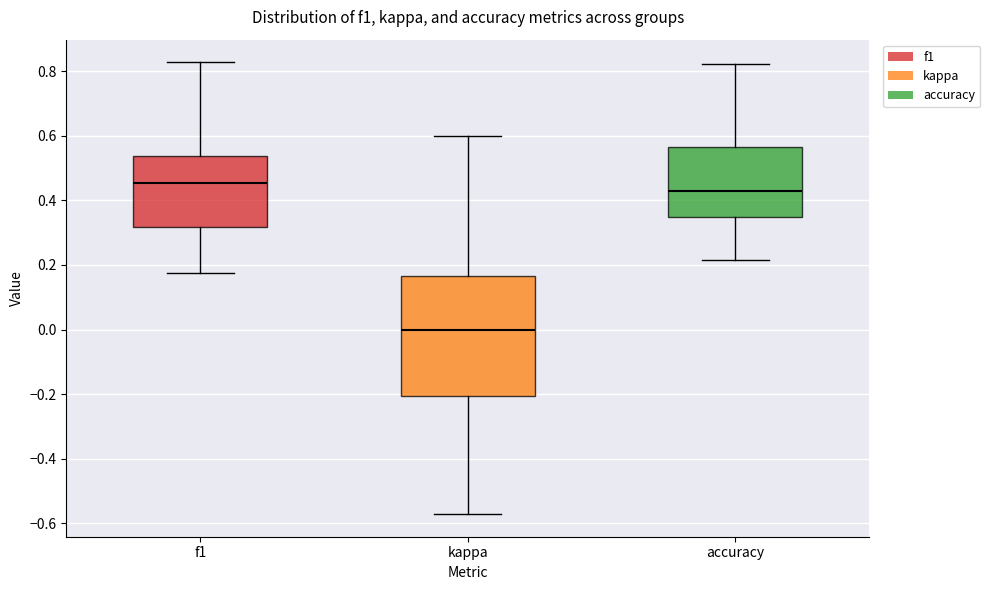

Which box has the highest median line?

f1